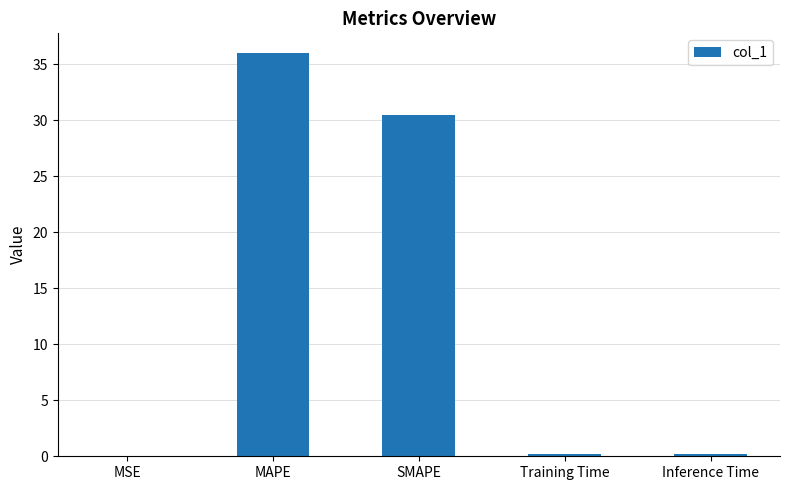

What is the sum of all values?

67.0